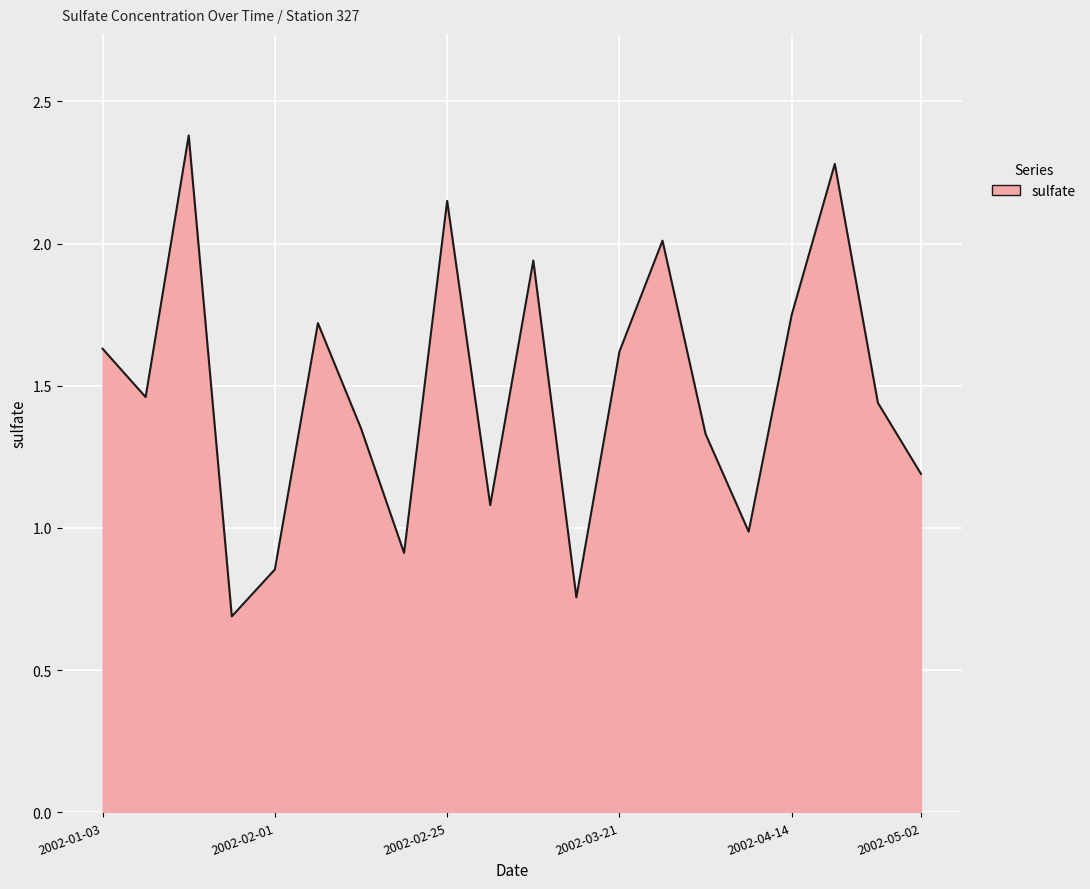

What is the difference between the maximum and minimum values?

1.7